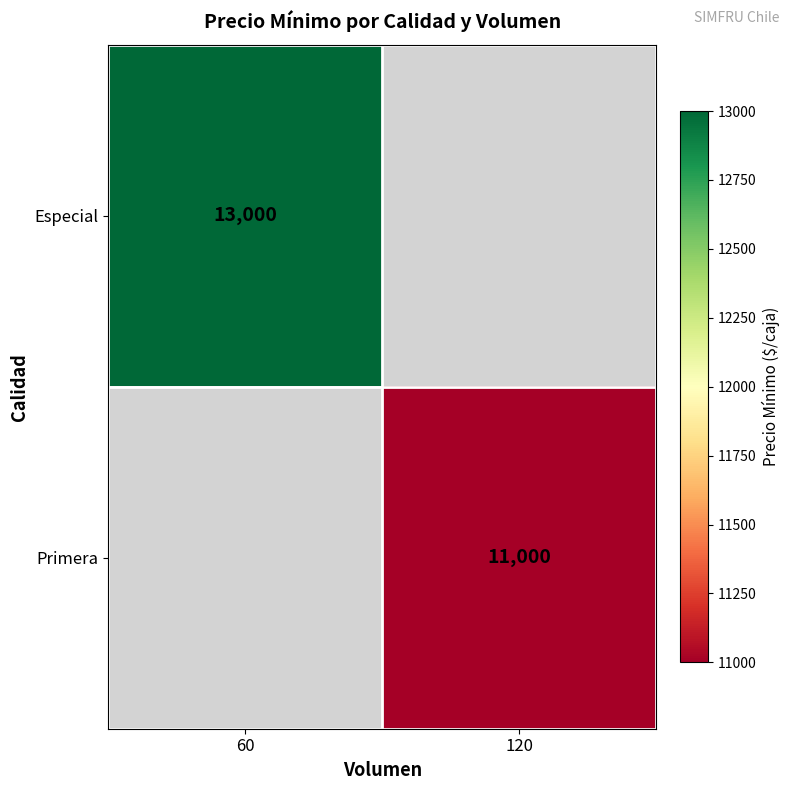

The Especial series shows 7766 at 60. True or false?

False